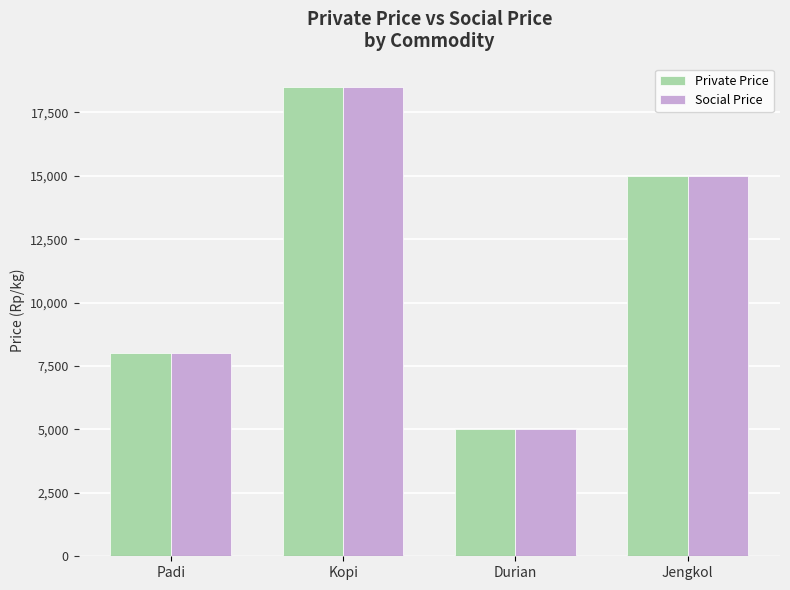

At which label does Private Price first exceed 15000?

Kopi